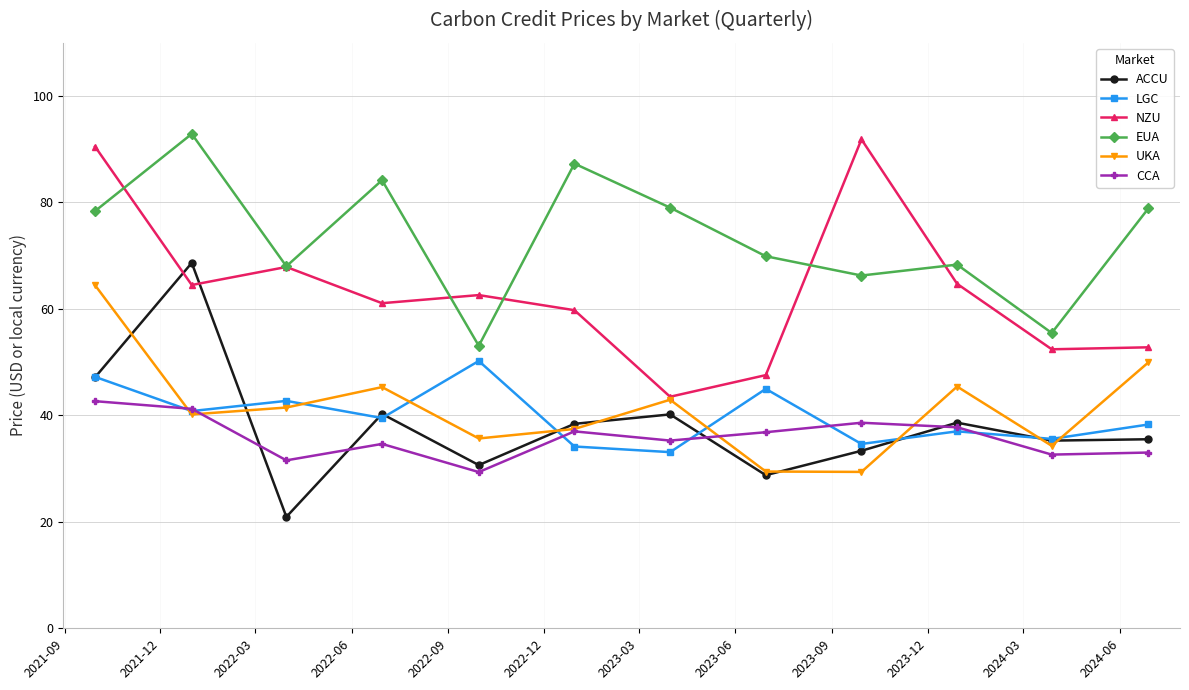

What is the value of the EUA point at the 2nd from the left?

92.9